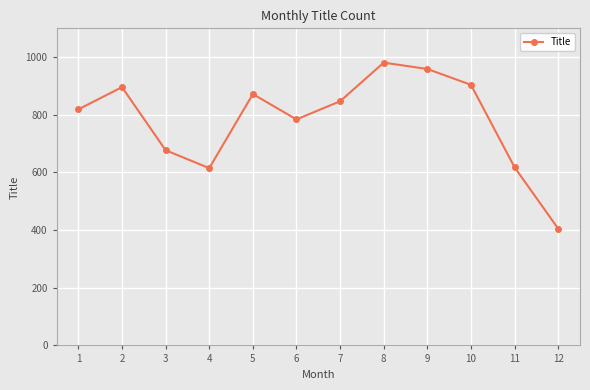

What is the value of the 3rd point from the left?

677